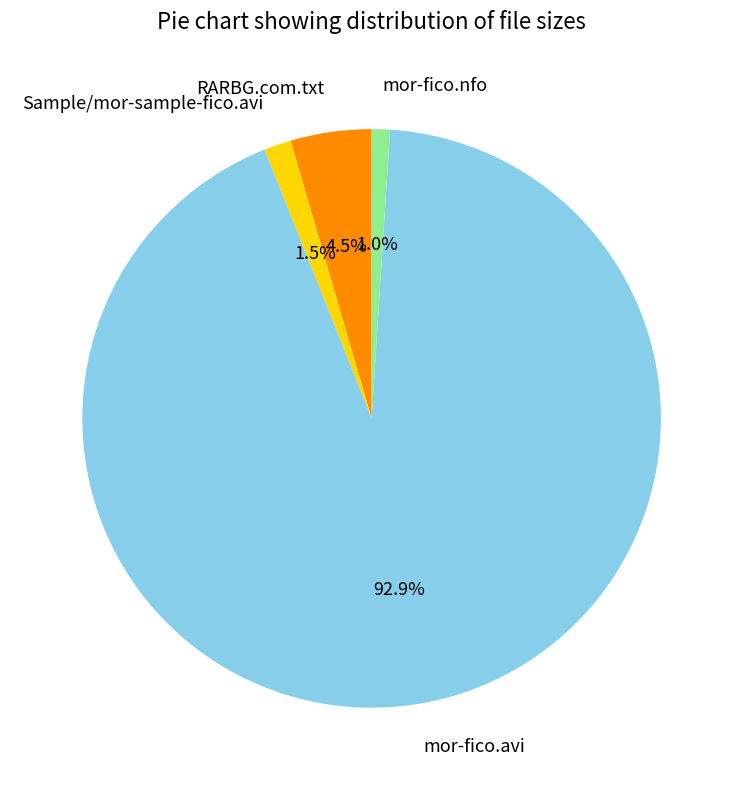

What is the largest slice in the pie chart?

mor-fico.avi